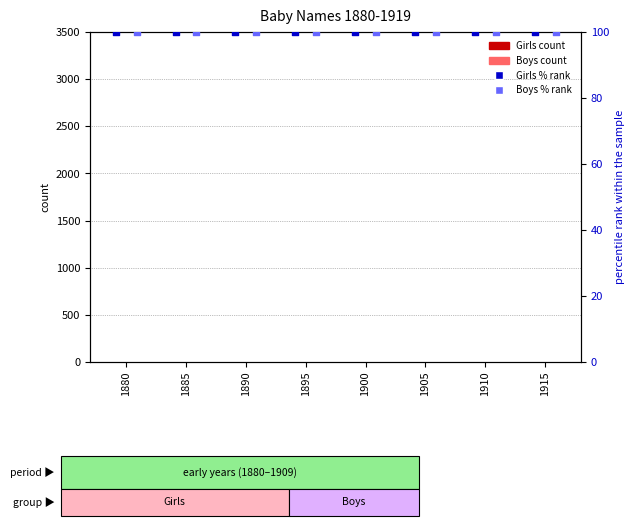

Which series contains the lowest Y value?

Girls